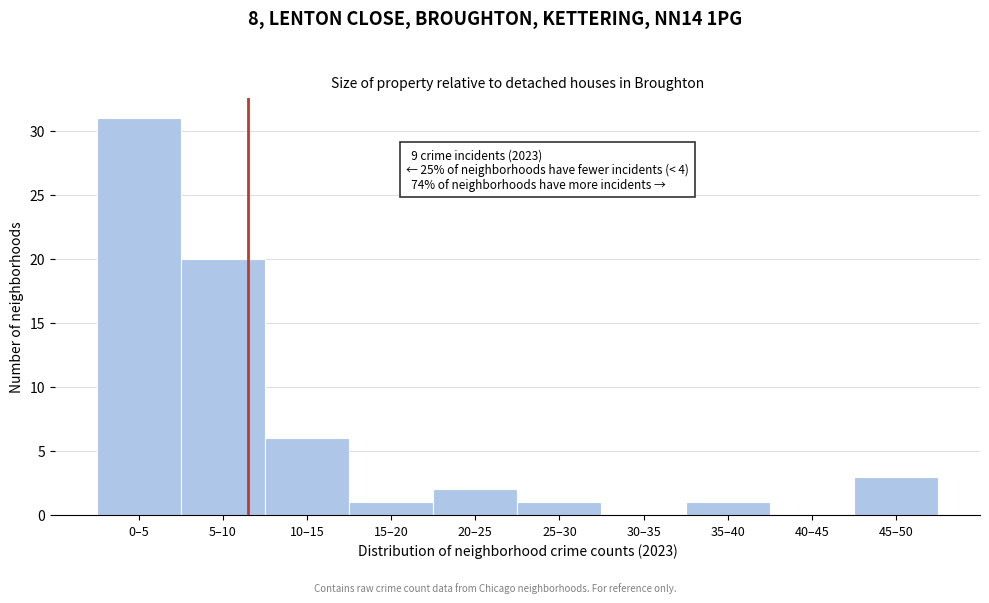

Reading right to left, list all the values displayed in this chart.

45–50=3	40–45=0	35–40=1	30–35=0	25–30=1	20–25=2	15–20=1	10–15=6	5–10=20	0–5=31